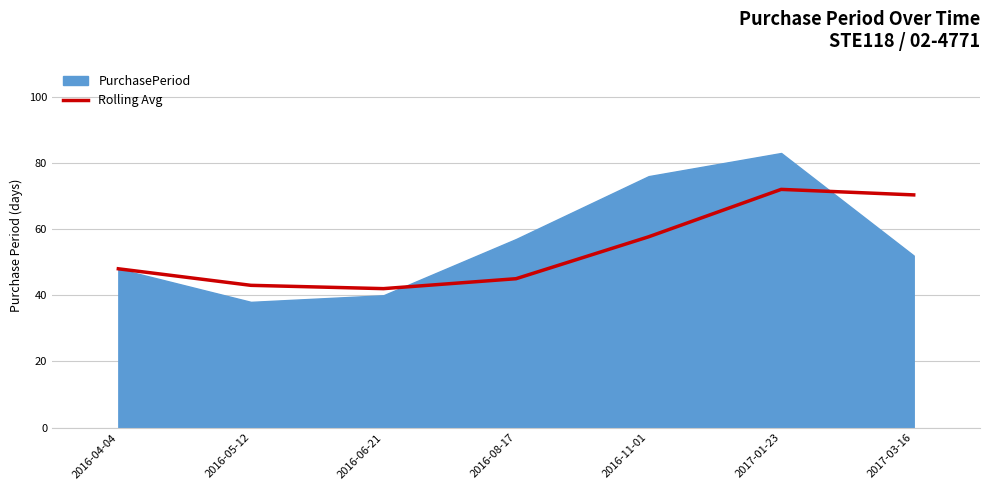

At which category does the data reach its first local valley?

2016-06-21